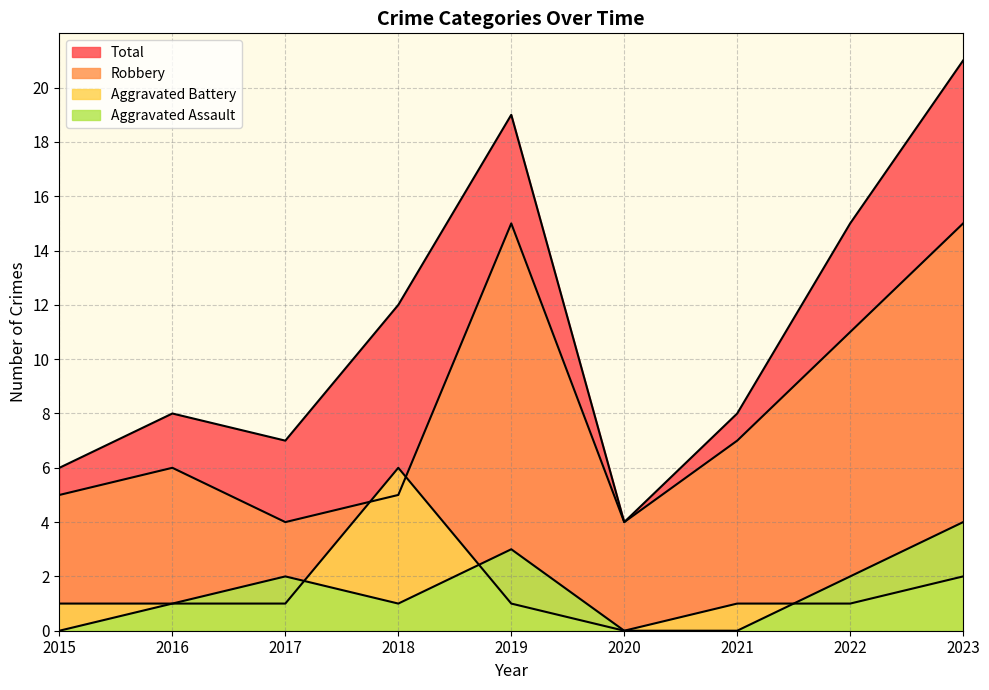

Which label corresponds to the smallest value in the chart?

2015